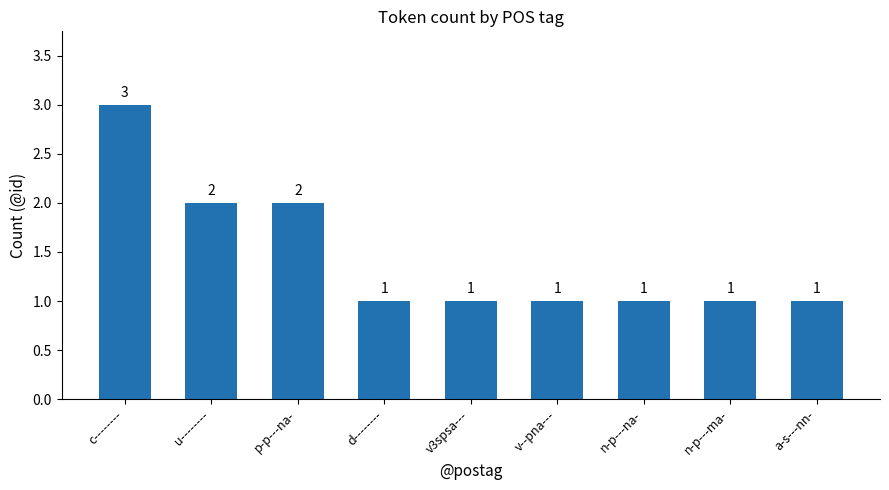

The chart shows a value of 1 at a-s---nn-. True or false?

True